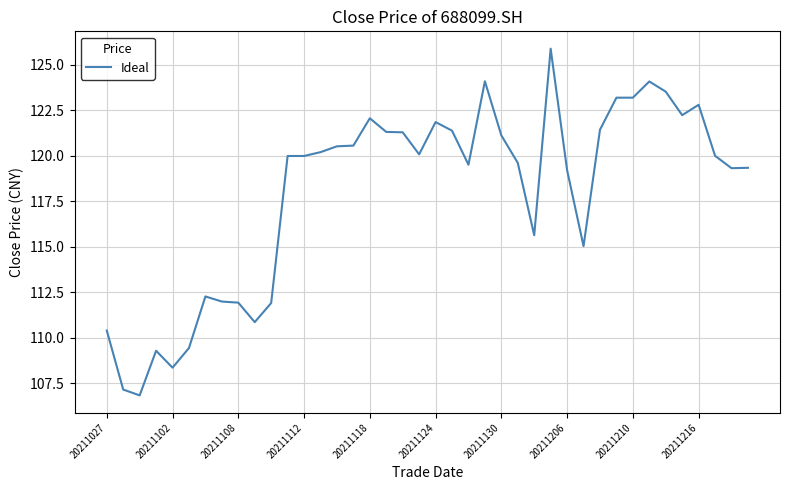

What is the minimum value shown in the chart?

106.8